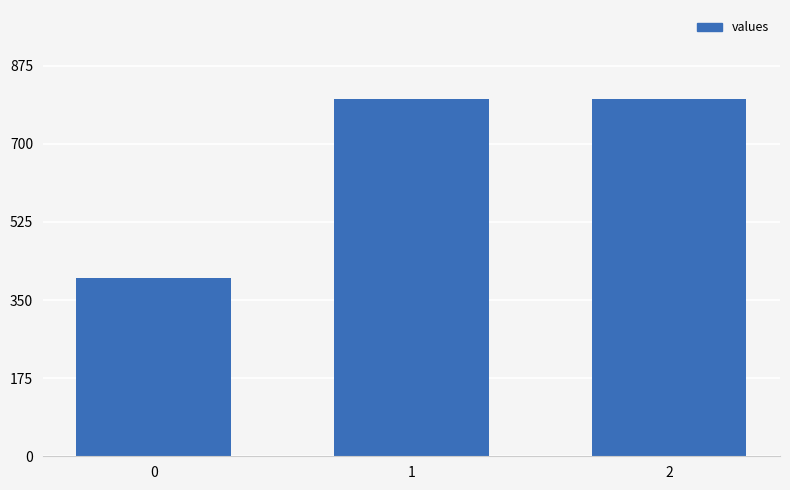

What is the change in value from 0 to 1?

+400